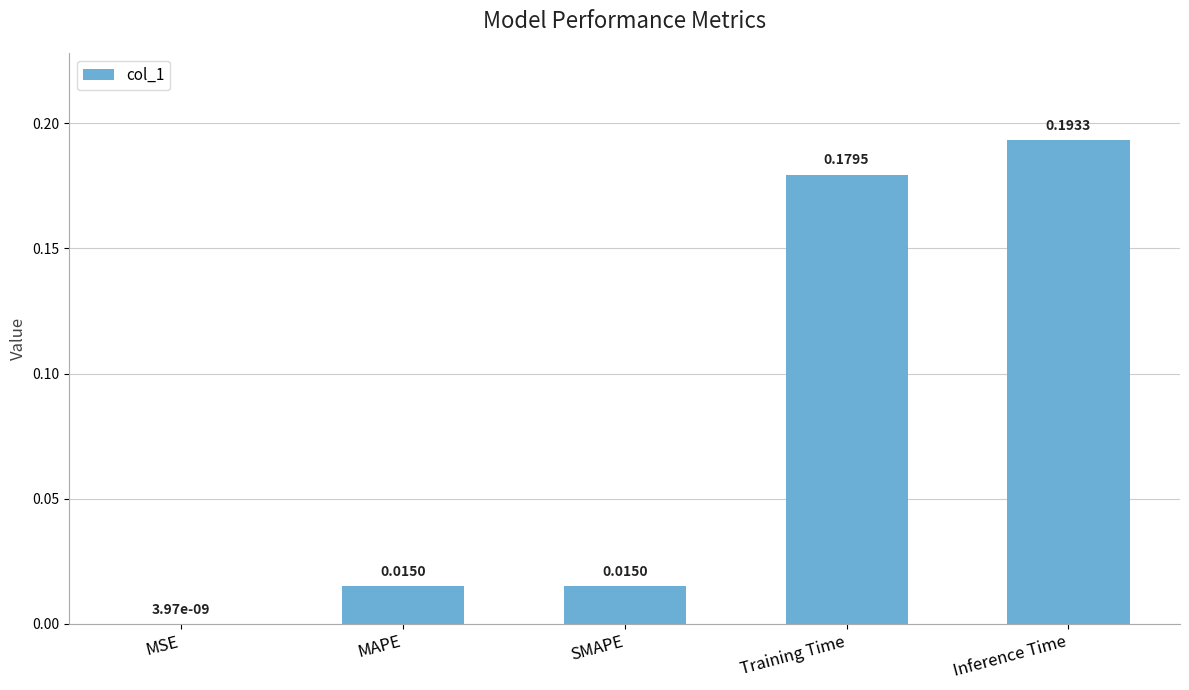

Are the bars horizontal?

No